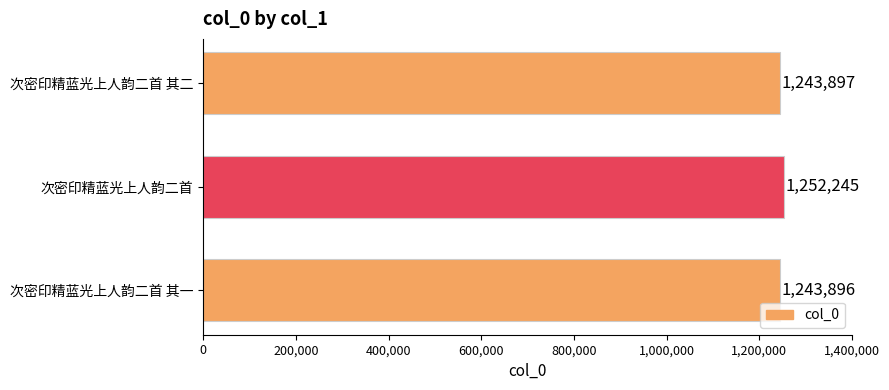

What is the minimum value shown in the chart?

1243896